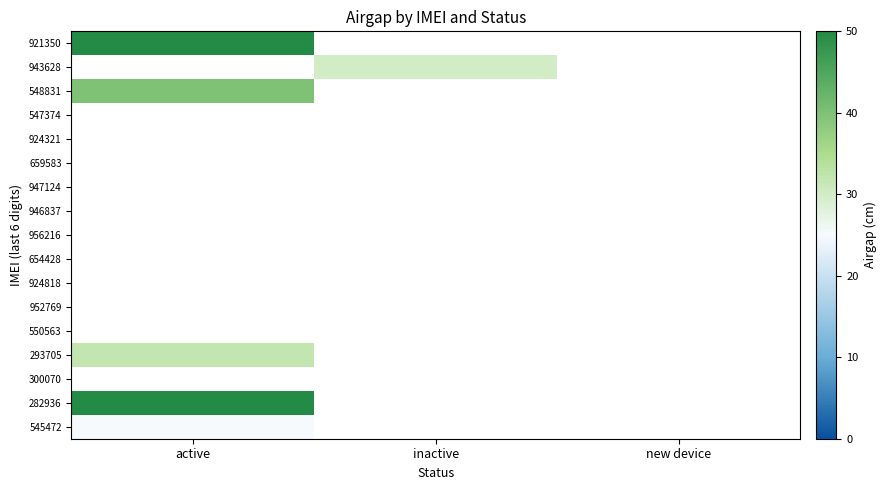

What is the total value across all series at inactive?

30